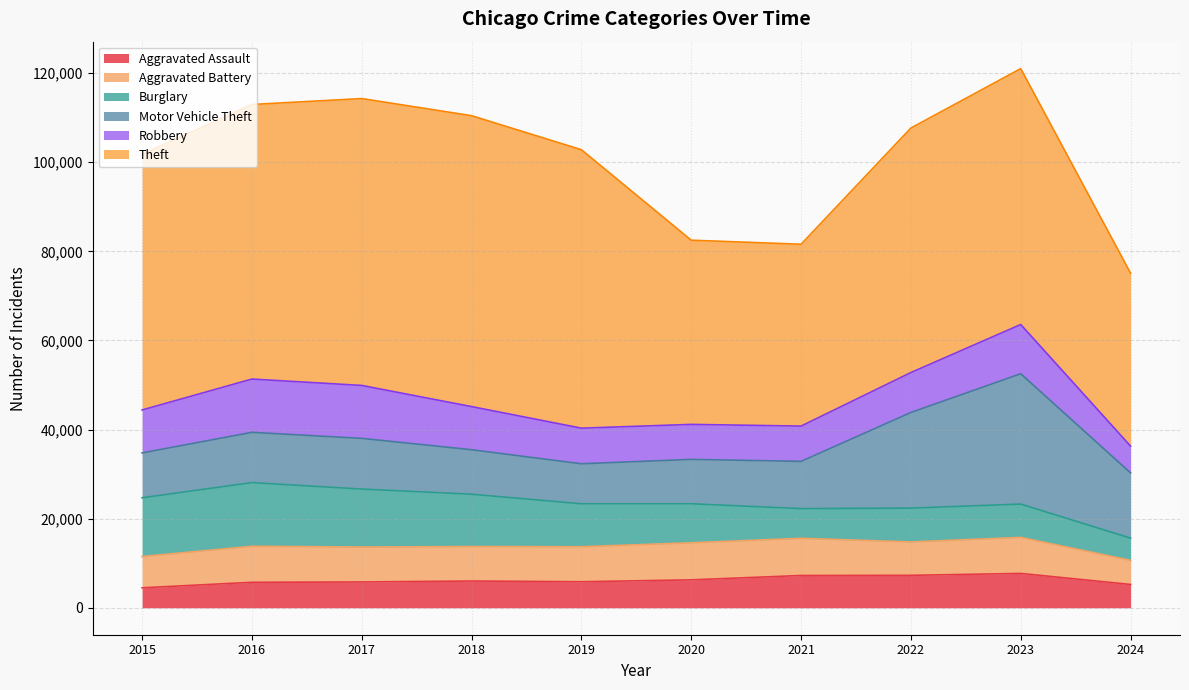

Is the value of Motor Vehicle Theft at 2022 greater than the value of Aggravated Assault at 2023?

Yes